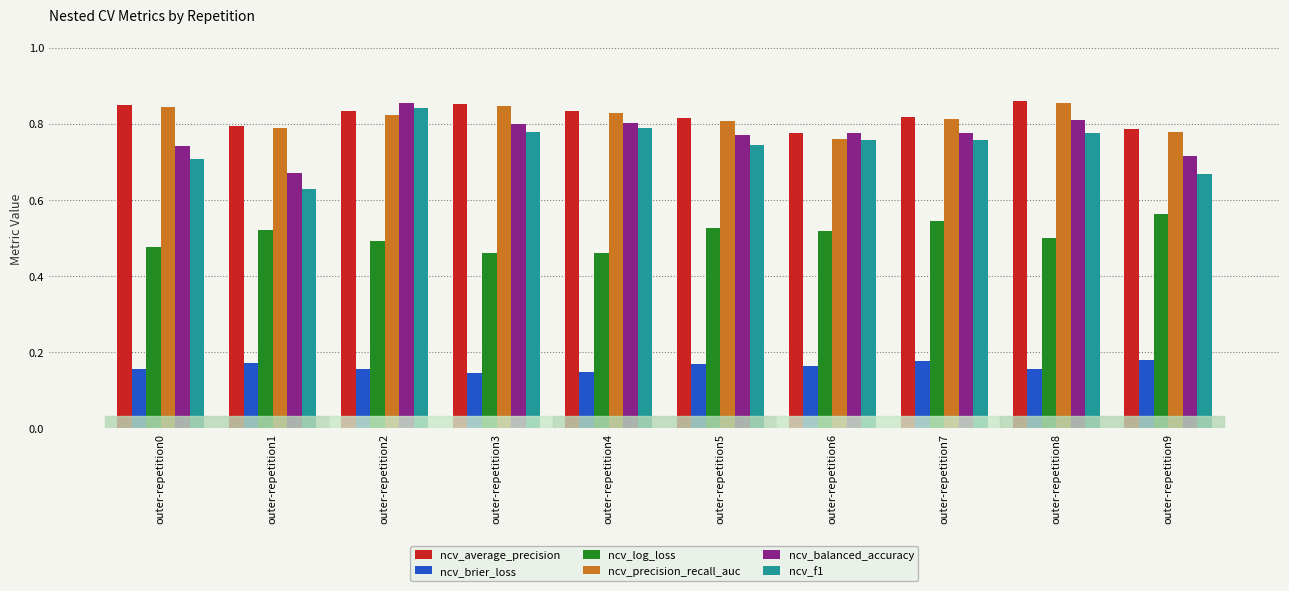

Are the bars horizontal?

No